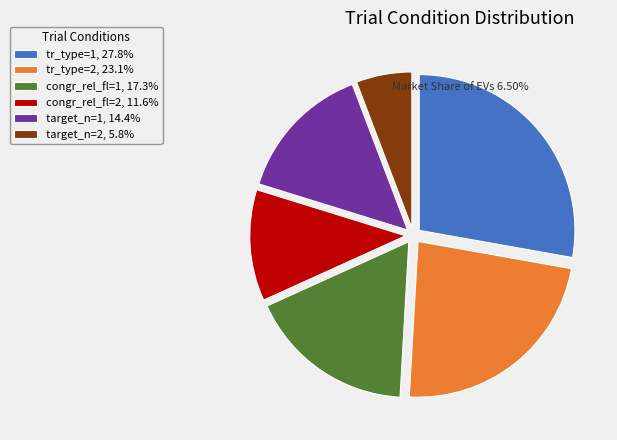

Do target_n=1 and target_n=2 together represent more than half of the pie?

No